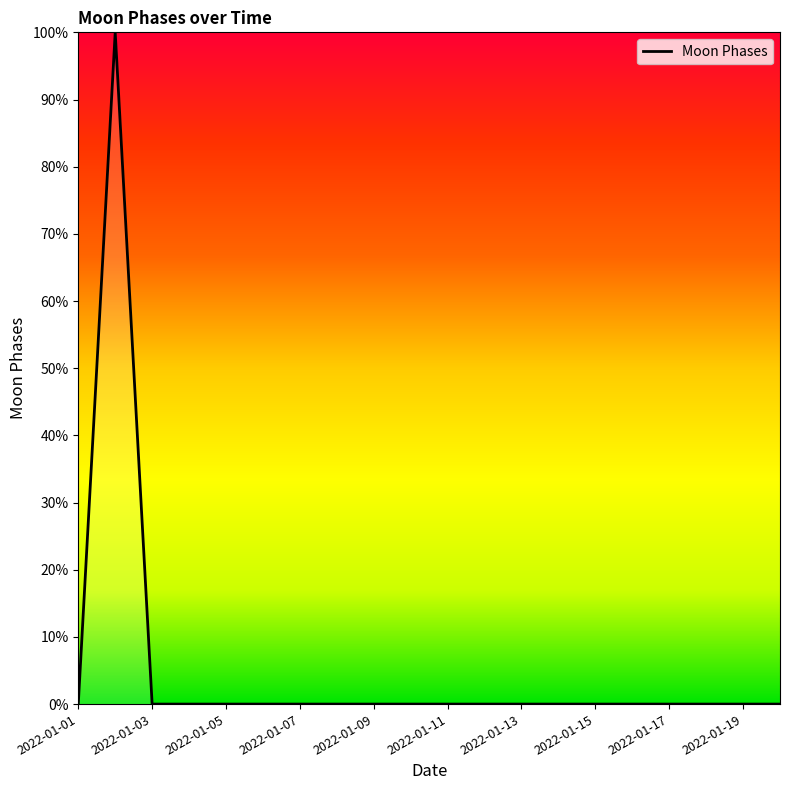

Reading left to right, transcribe all the data shown in this chart.

0	100	0	0	0	0	0	0	0	0	0	0	0	0	0	0	0	0	0	0